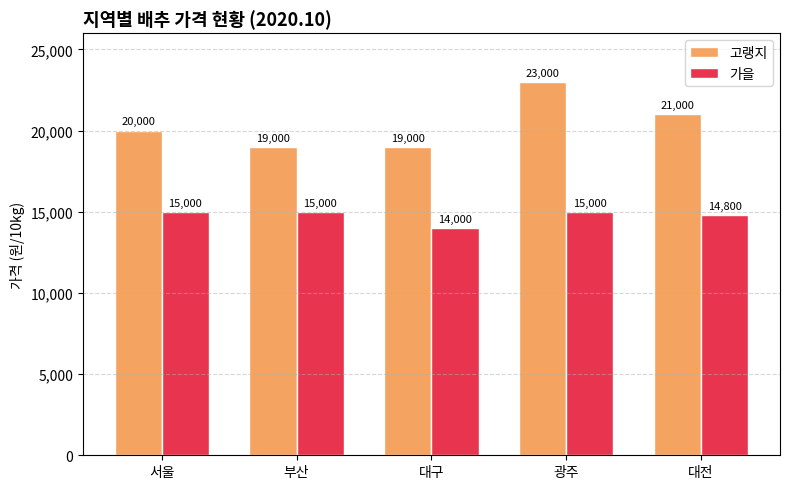

What is the highest value of the 가을 series?

15000